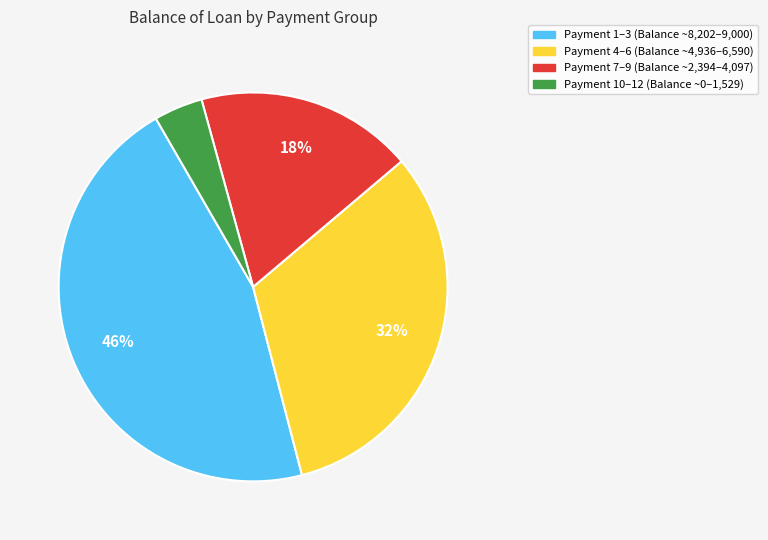

To the nearest percent, what is the average slice percentage?

25%